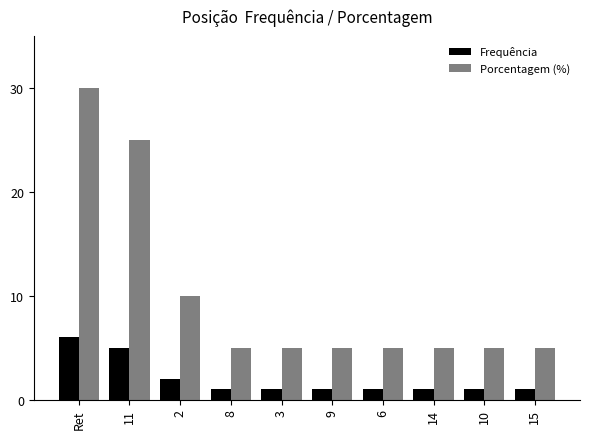

Which category has the highest value in the Frequência series?

Ret